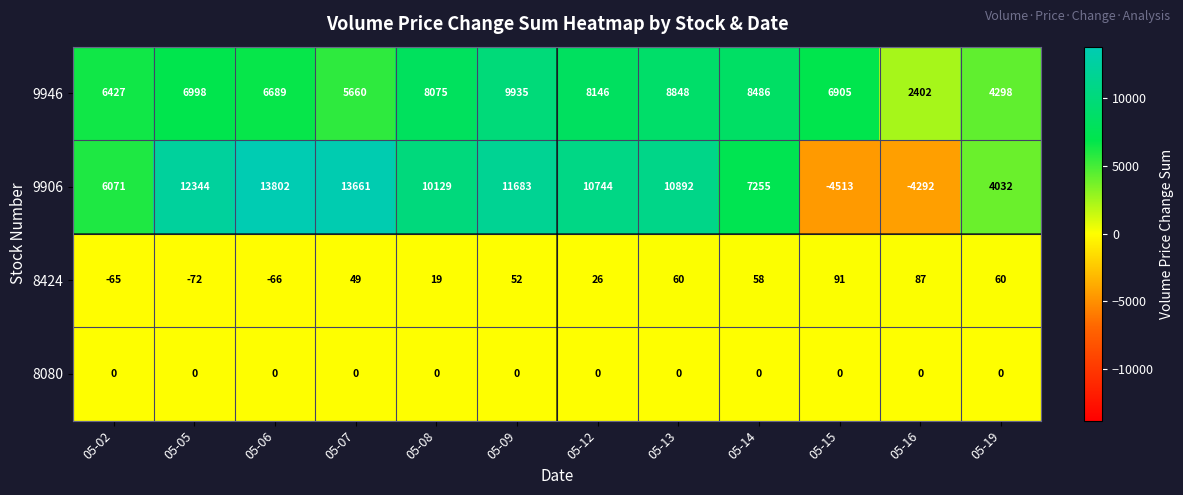

Which series has the largest range (max minus min)?

9906